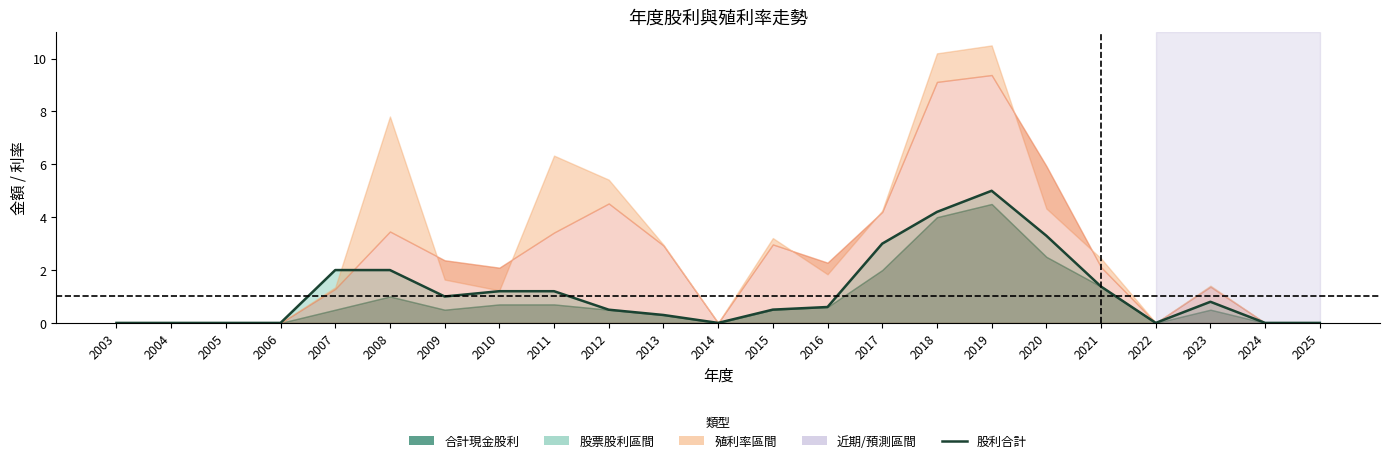

At which label is the value closest to 2?

2007